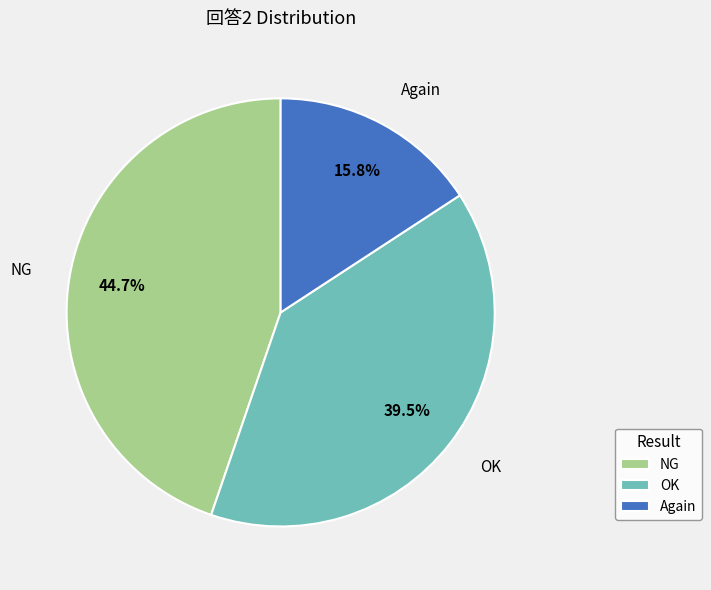

How many segments does this pie chart have?

3